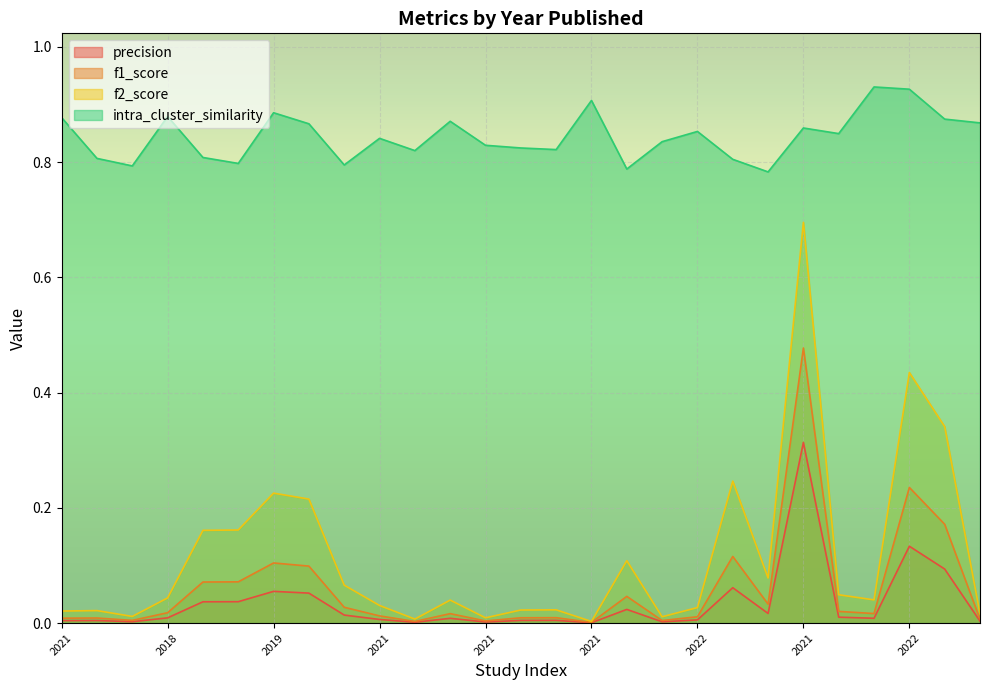

How many lines are shown in the chart?

4